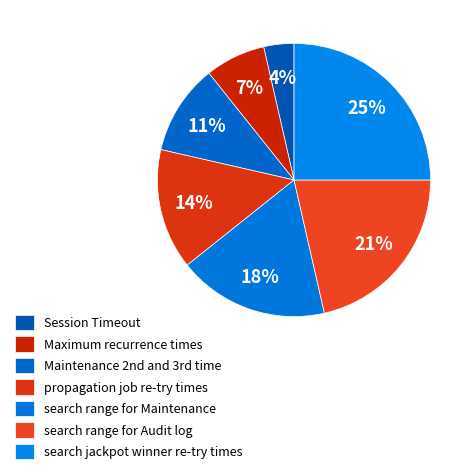

What is the smallest slice in the pie chart?

Session Timeout